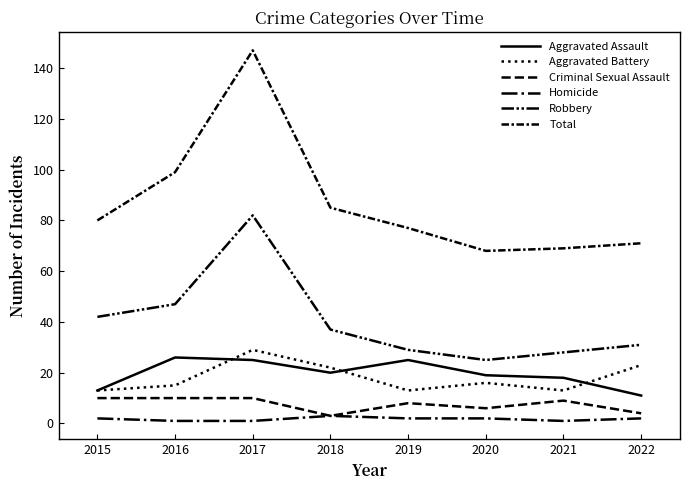

At which category does the chart reach its peak across all series?

2017